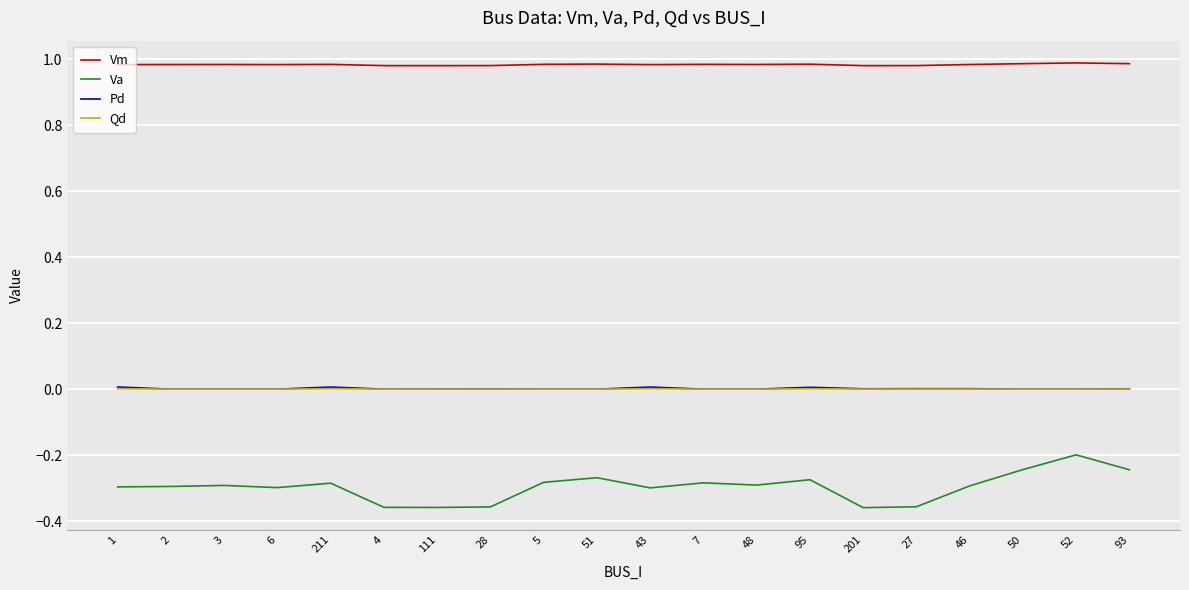

The Va series shows -0.1 at 111. True or false?

False